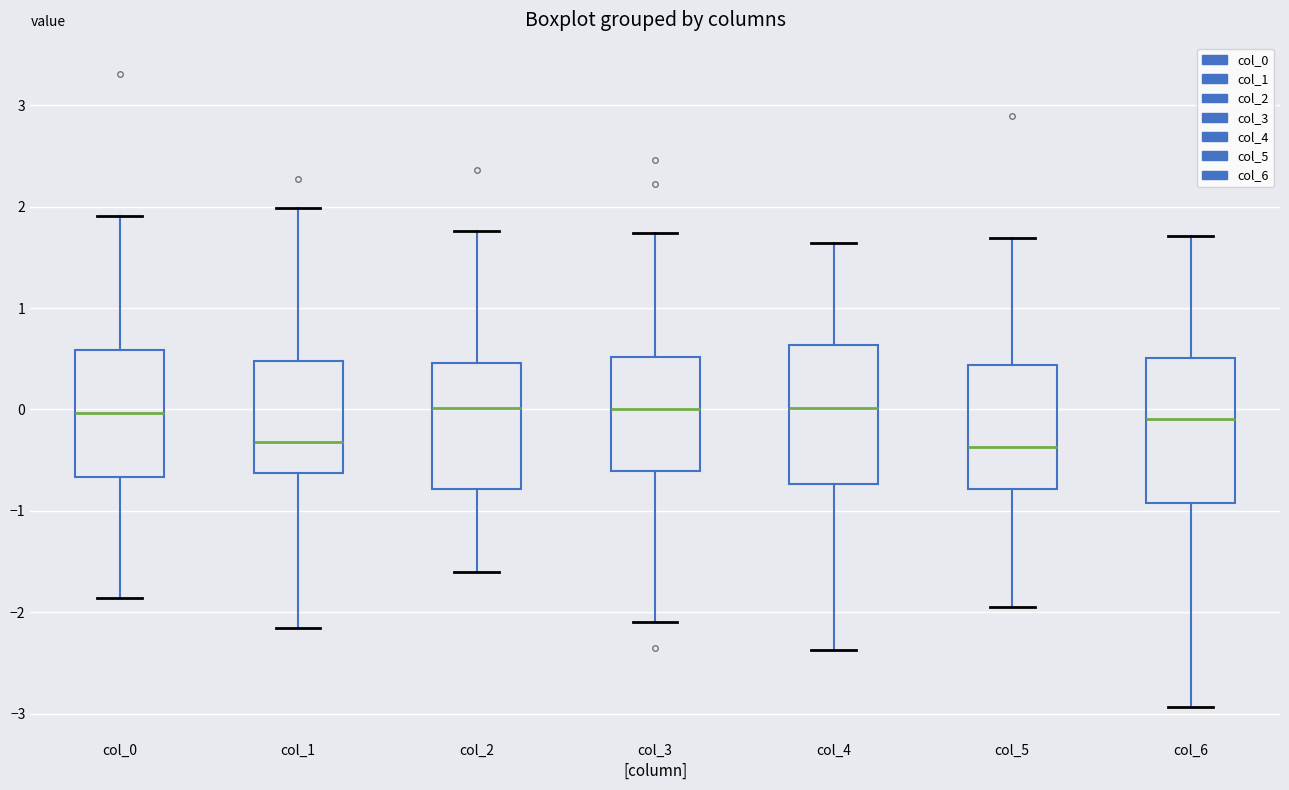

Where does the upper whisker of the box for col_6 end on the y-axis? The values are not printed on the chart, so give them approximately, as read against the axis.

1.7